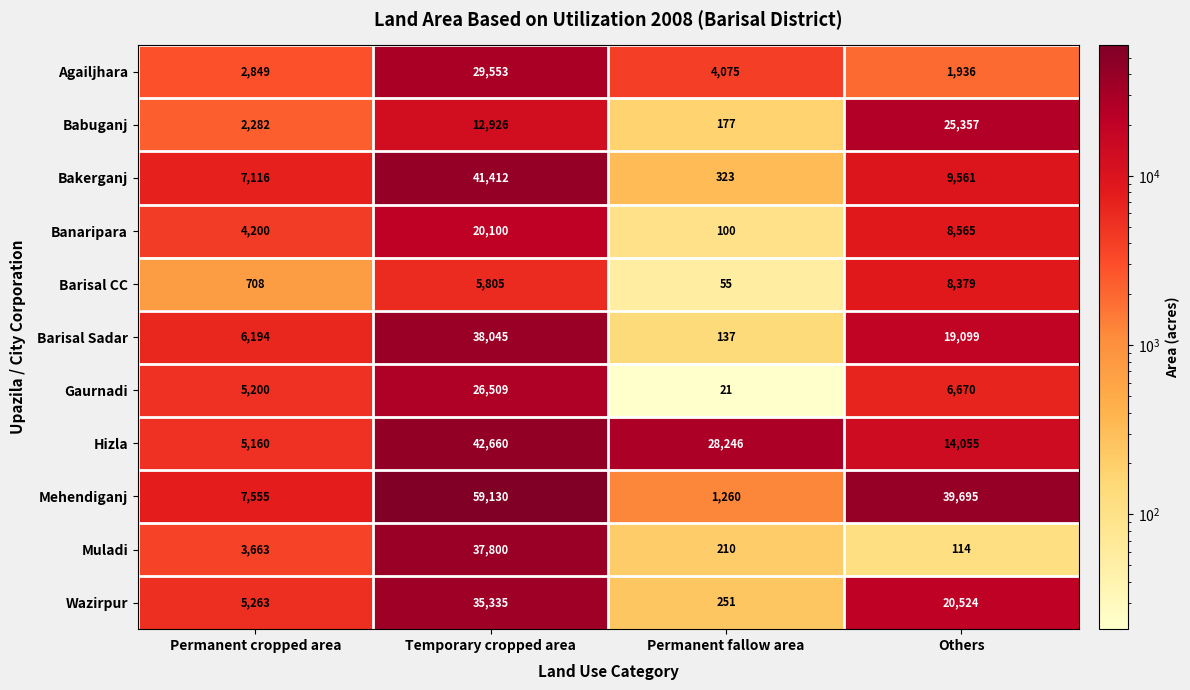

Which category has the lowest value across all series?

Permanent fallow area